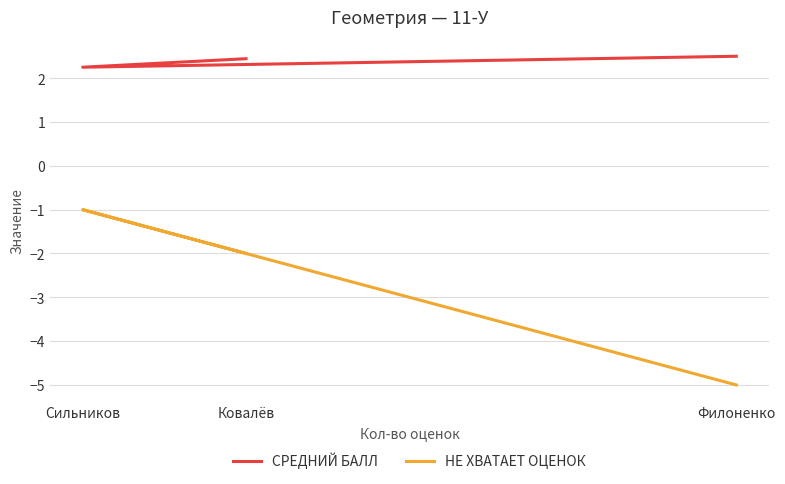

Which series has the largest total across all categories?

Средний балл